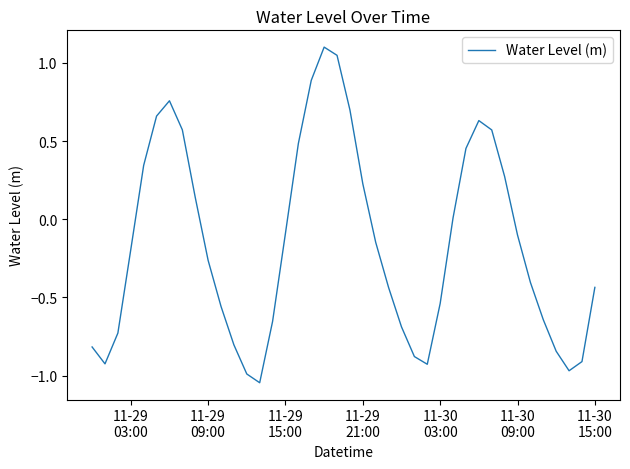

What is the maximum value shown in the chart?

1.1